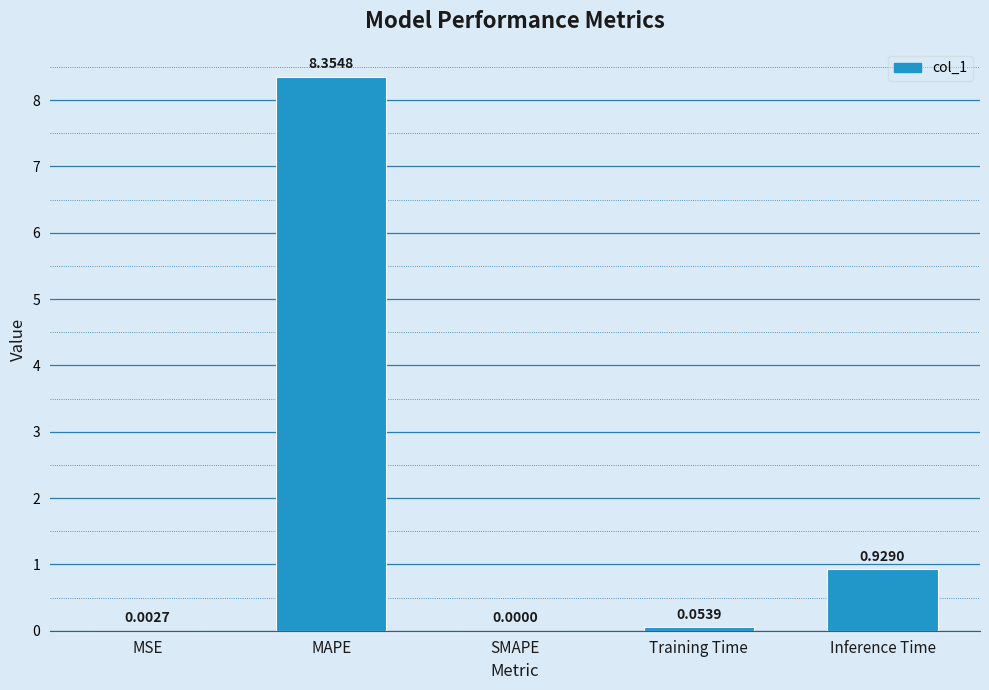

The chart shows a value of 4.6 at SMAPE. True or false?

False